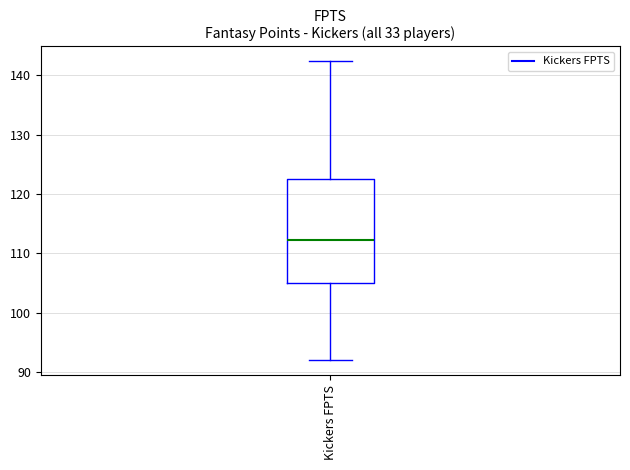

Transcribe this box plot: give where the median line is, the range the box spans, and where the two whiskers end, as read against the y-axis. The values are not printed on the chart, so give them approximately, as read against the axis.

median 112, box 105 to 123, whiskers 92 to 142